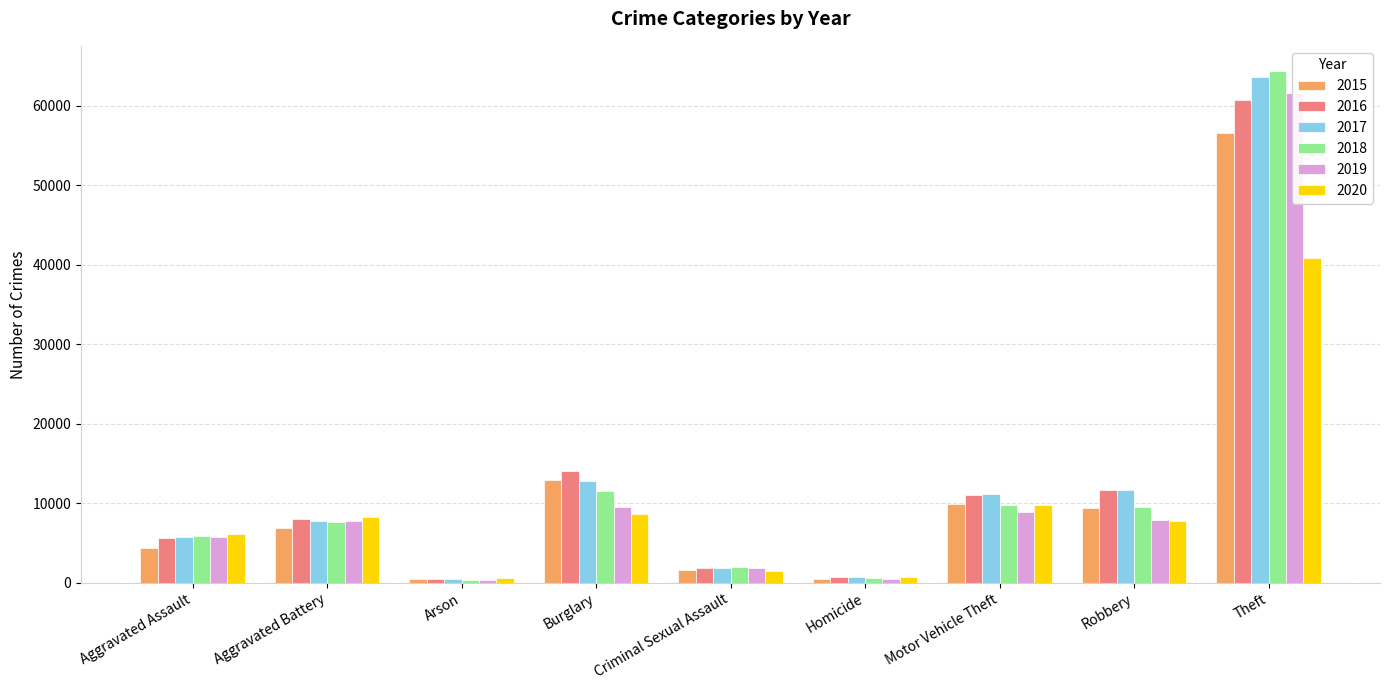

Which series changed the most between Burglary and Homicide?

2016